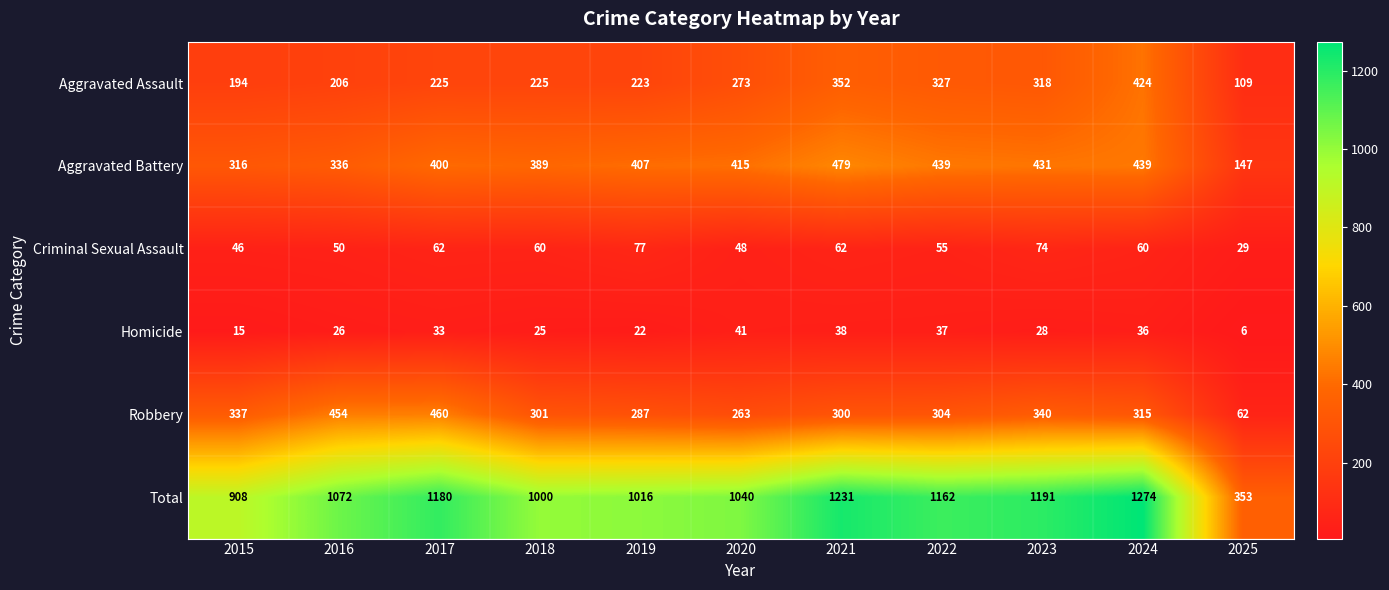

What is the lowest value of the Criminal Sexual Assault series?

29